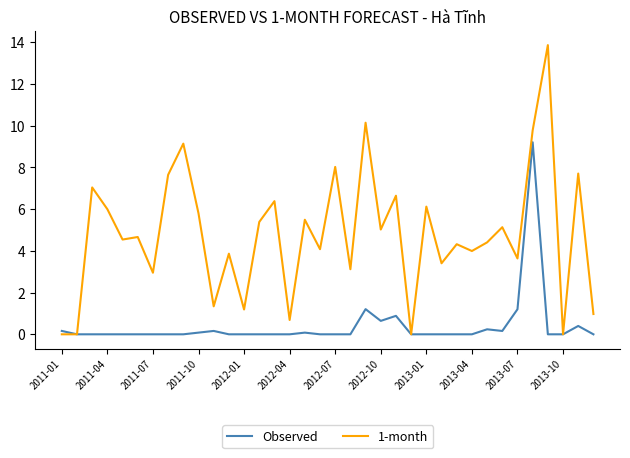

Which series has the largest total across all categories?

1-month